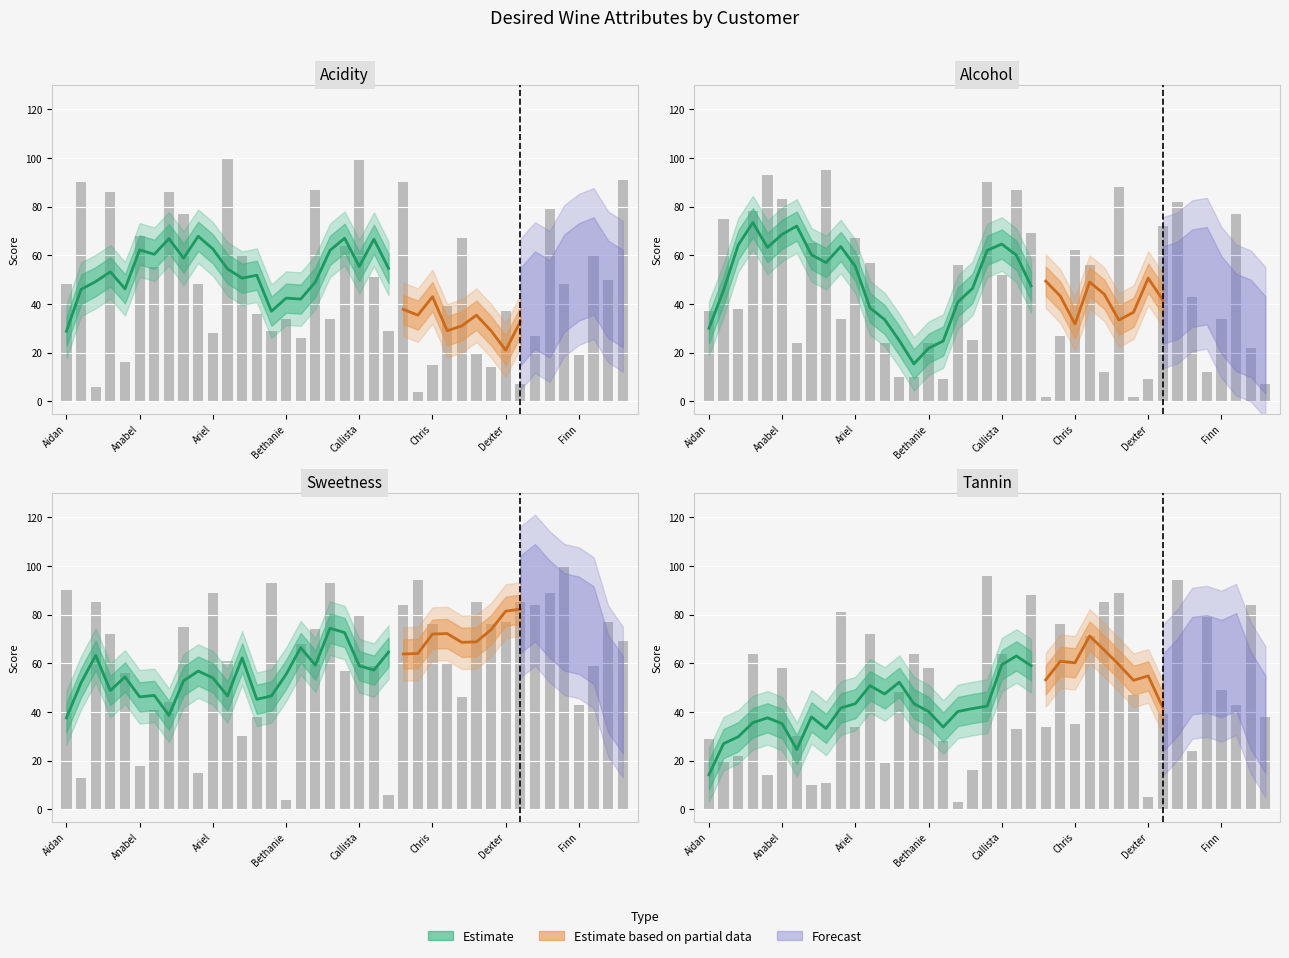

At how many categories does at least one series exceed 57?

36